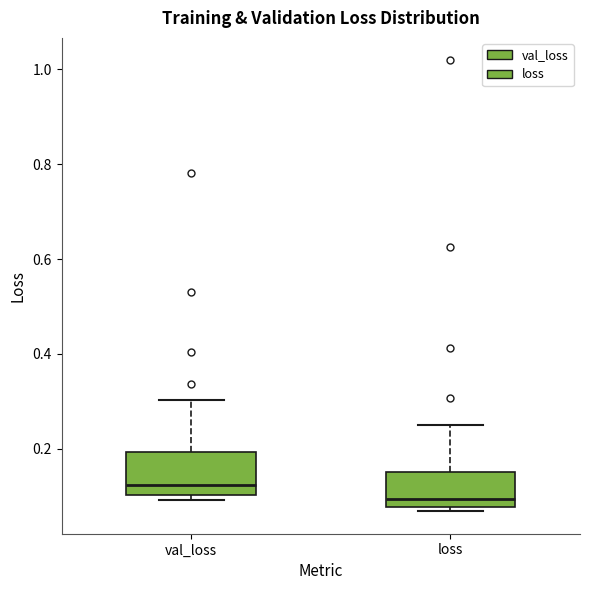

Reading left to right, read every box against the y-axis: the position of its median line, the range the box covers, and the ends of its whiskers. The values are not printed on the chart, so give them approximately, as read against the axis.

val_loss: median 0.12, box 0.10 to 0.20, whiskers 0.10 (just below the box's lower edge) to 0.30
loss: median 0.10, box 0.08 to 0.16, whiskers 0.06 to 0.26